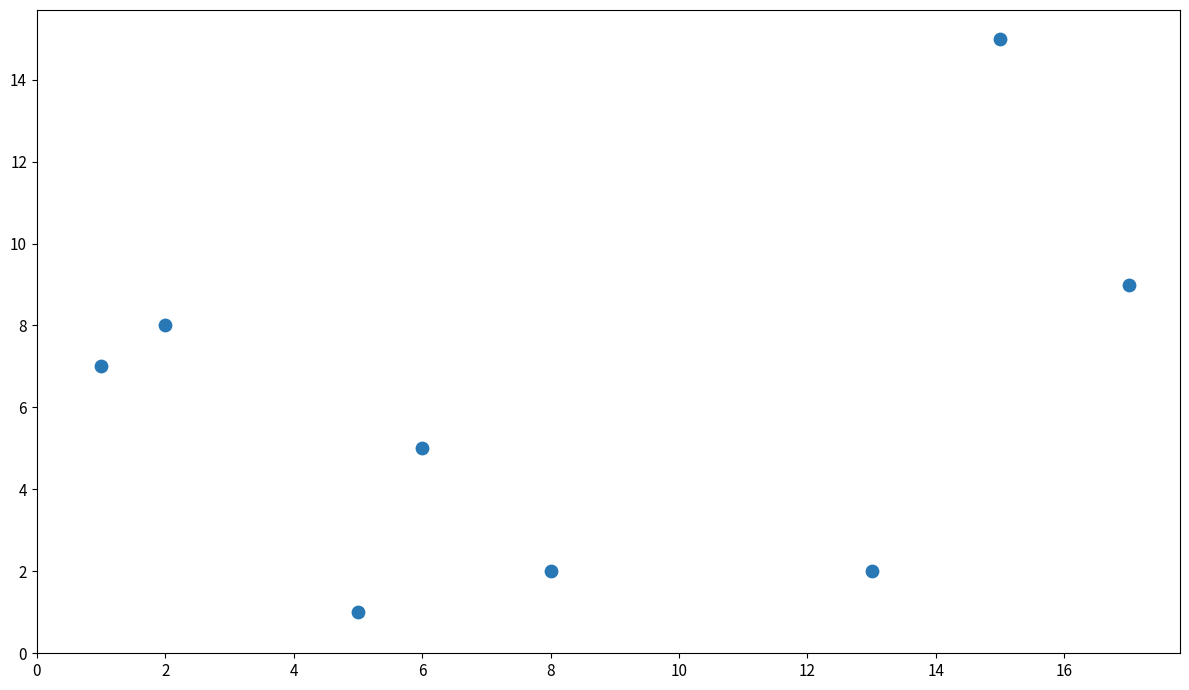

What is the average Y value?

6